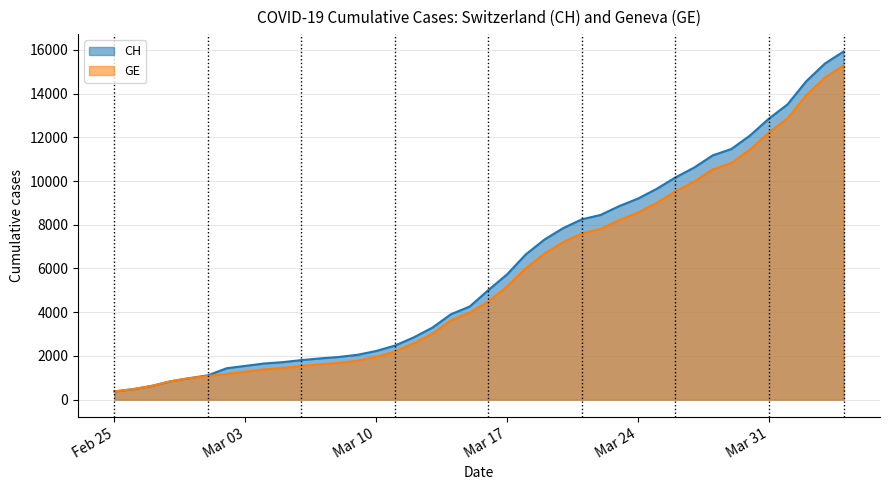

Rank the series by their average value, from highest to lowest.

CH, GE